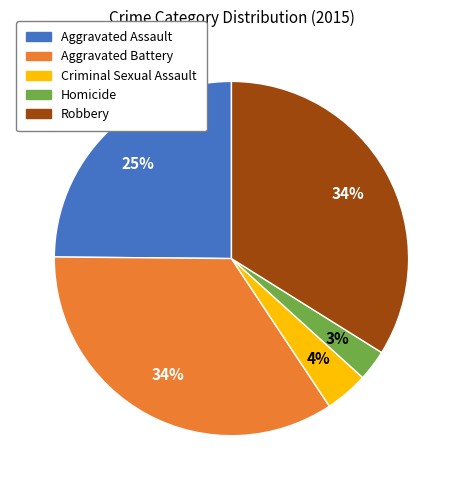

Which category has the smallest portion of the pie?

Homicide